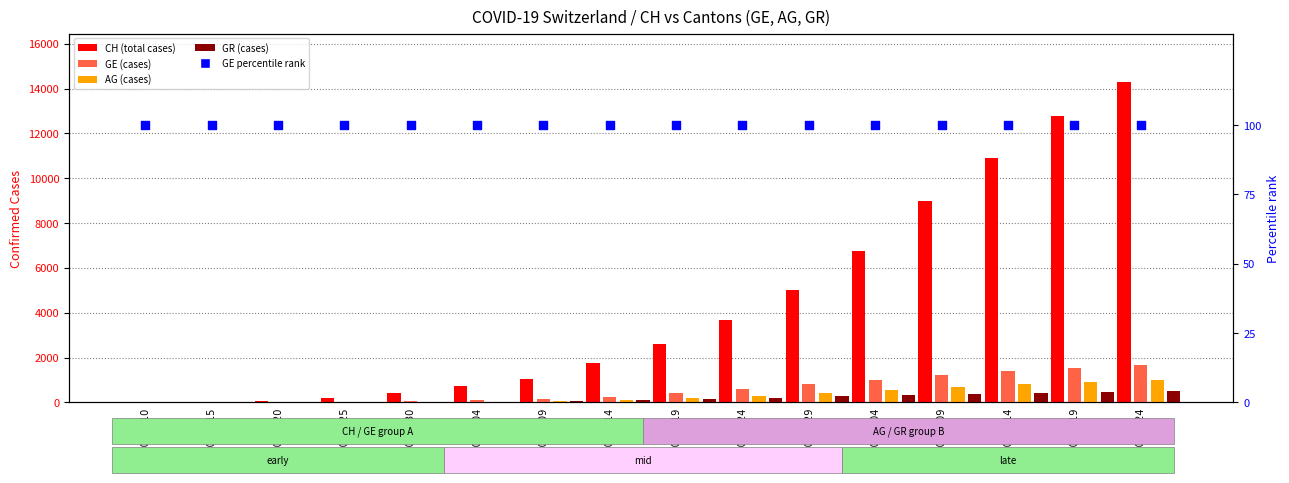

Which series reaches the minimum Y coordinate?

AG (cases)